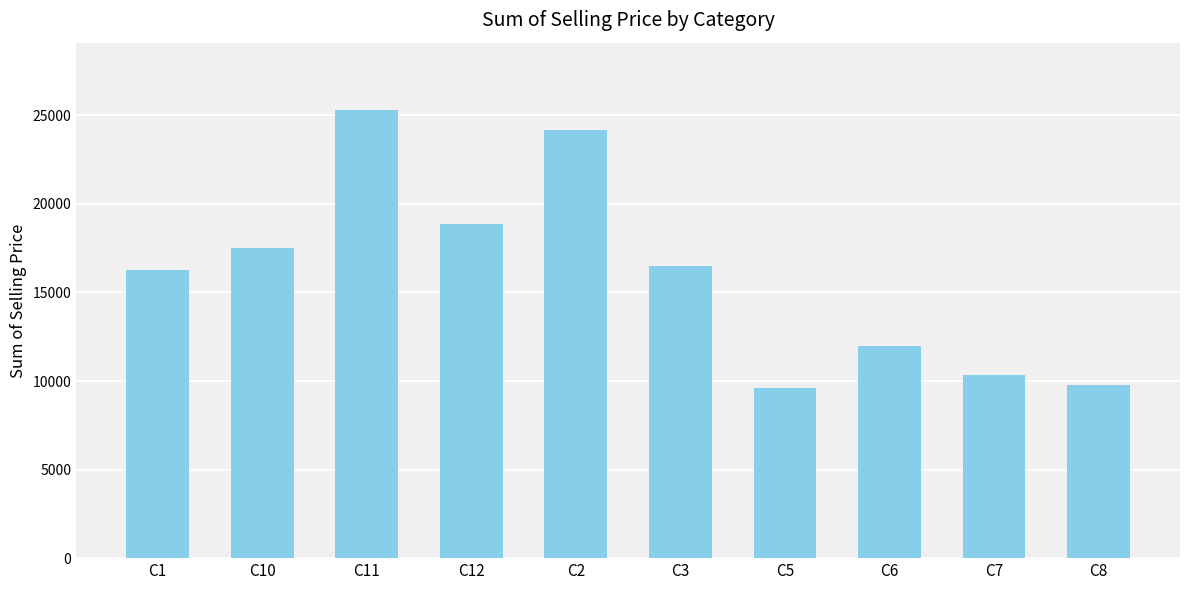

Which has a higher value, C3 or C1?

C3